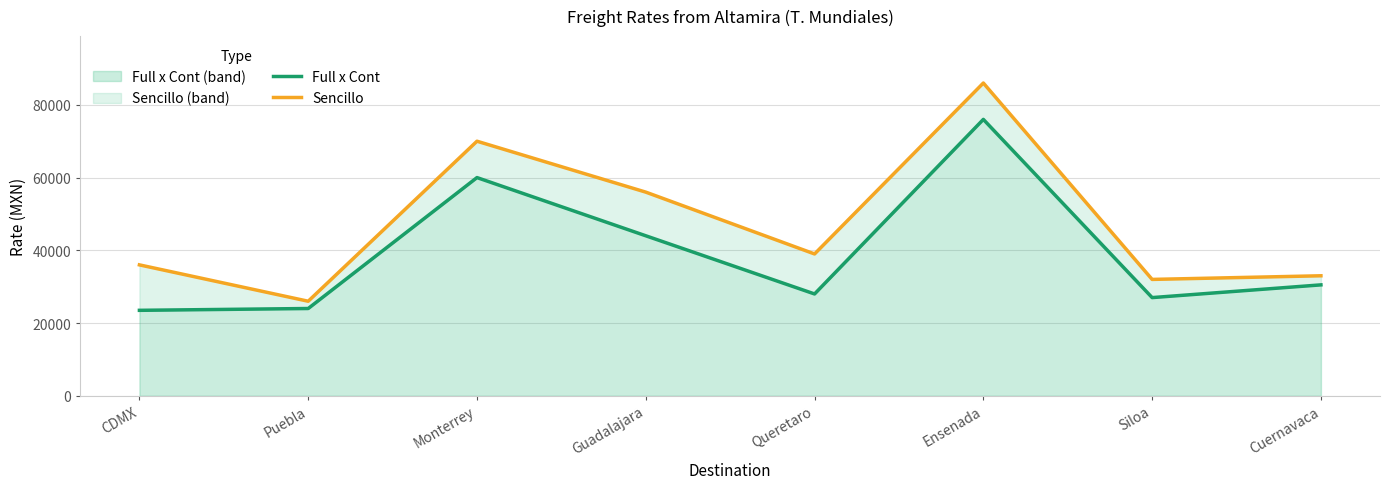

Between Guadalajara and Cuernavaca, which is larger?

Guadalajara